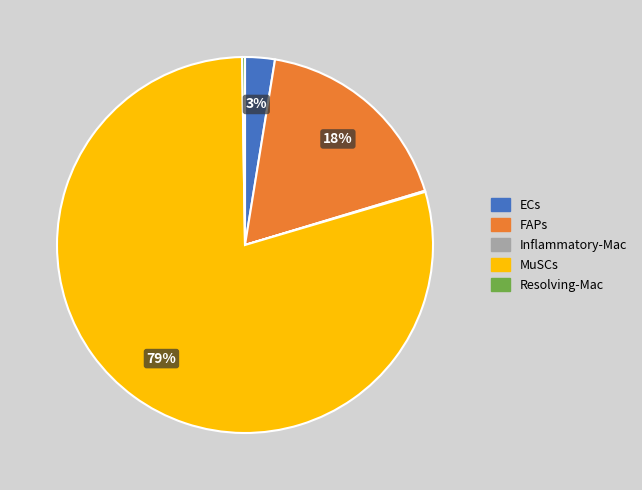

Is there any slice that represents more than half of the pie?

Yes